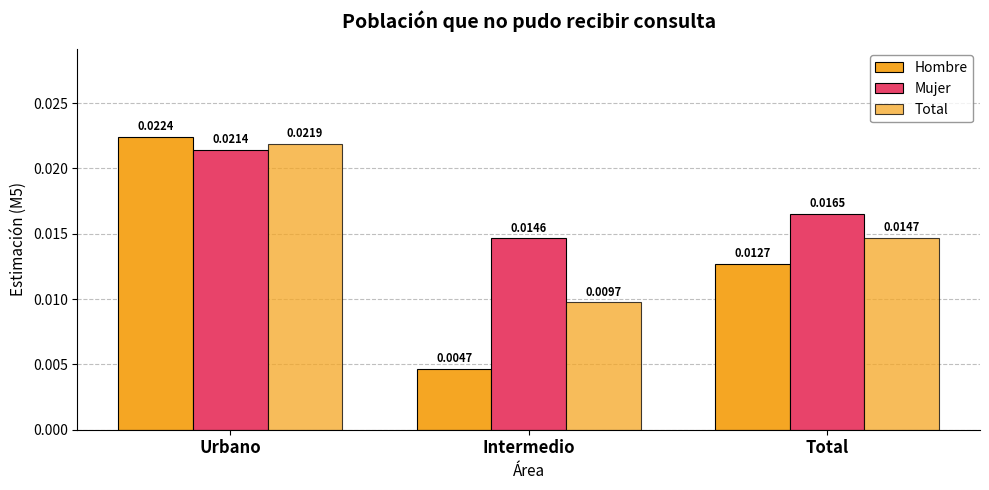

List the series in order of their peak value, highest first.

Hombre, Total, Mujer